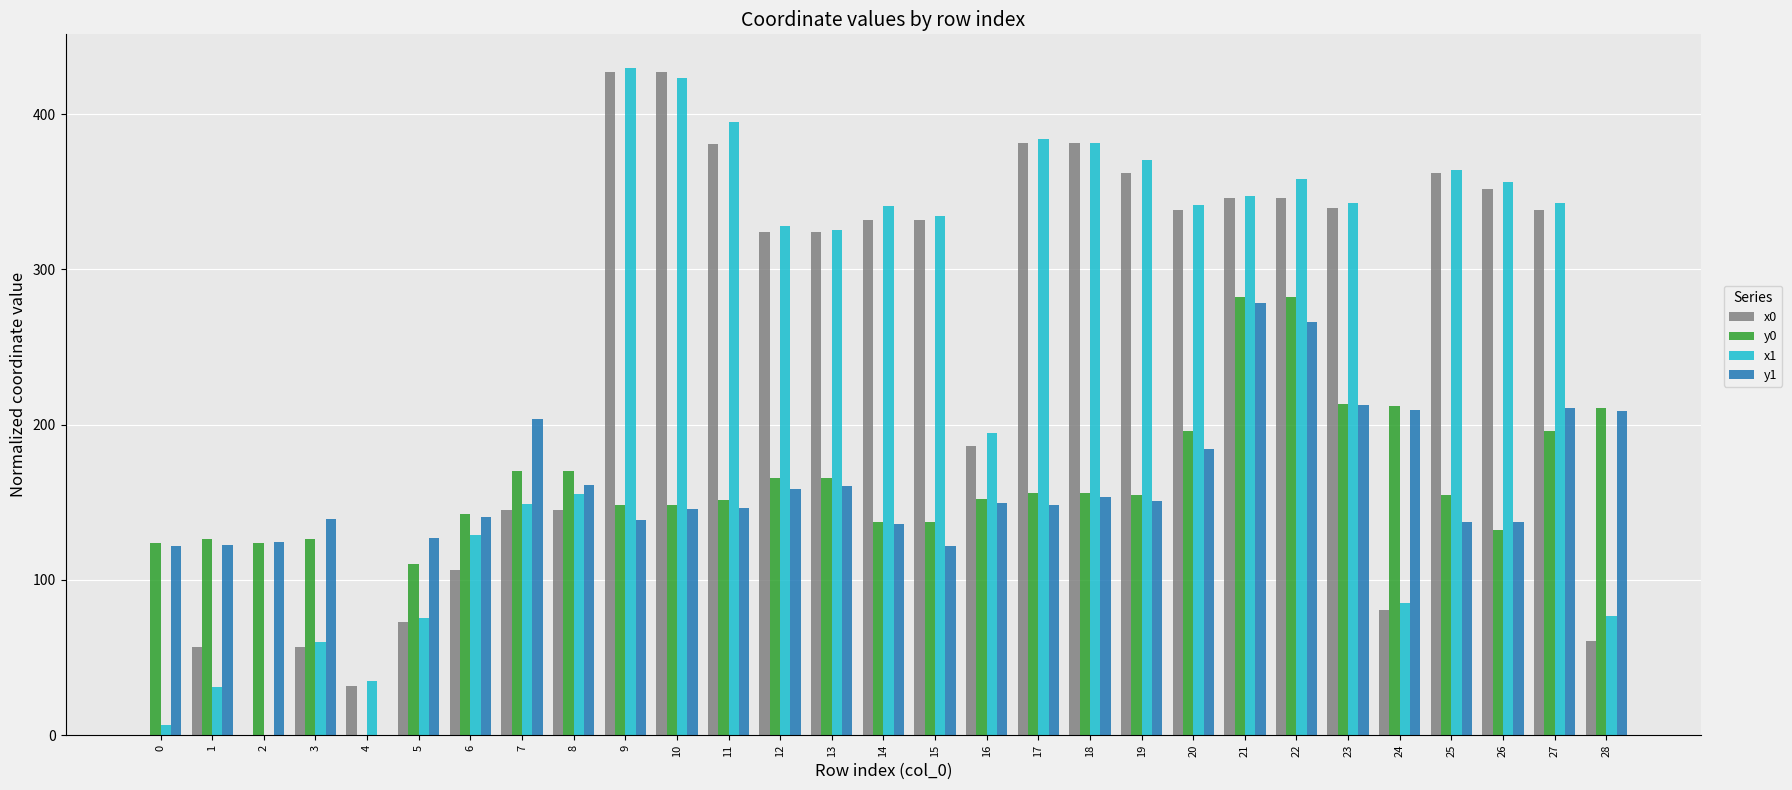

Is the value of x0 at 22 greater than the value of y1 at 11?

Yes